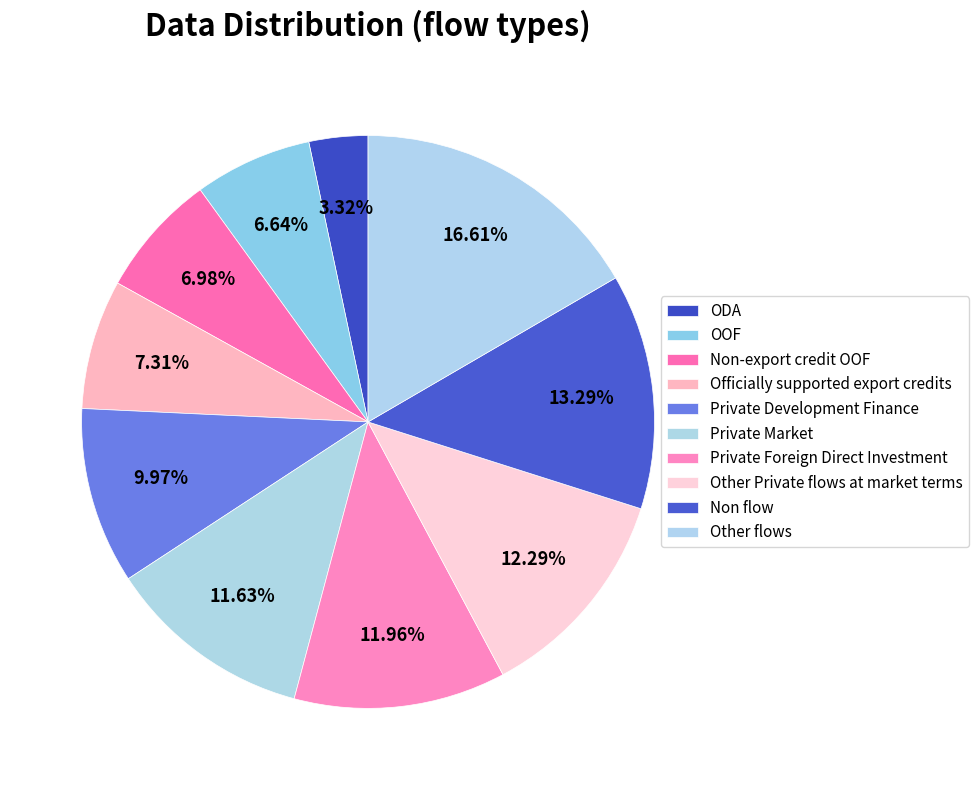

To the nearest percent, what is the difference between the largest and smallest slice percentages?

13%